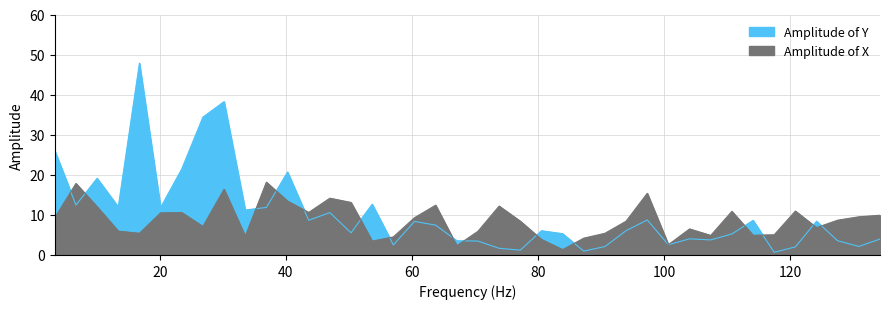

What is the value of the Amplitude of Y point at the 34th from the left?

8.6